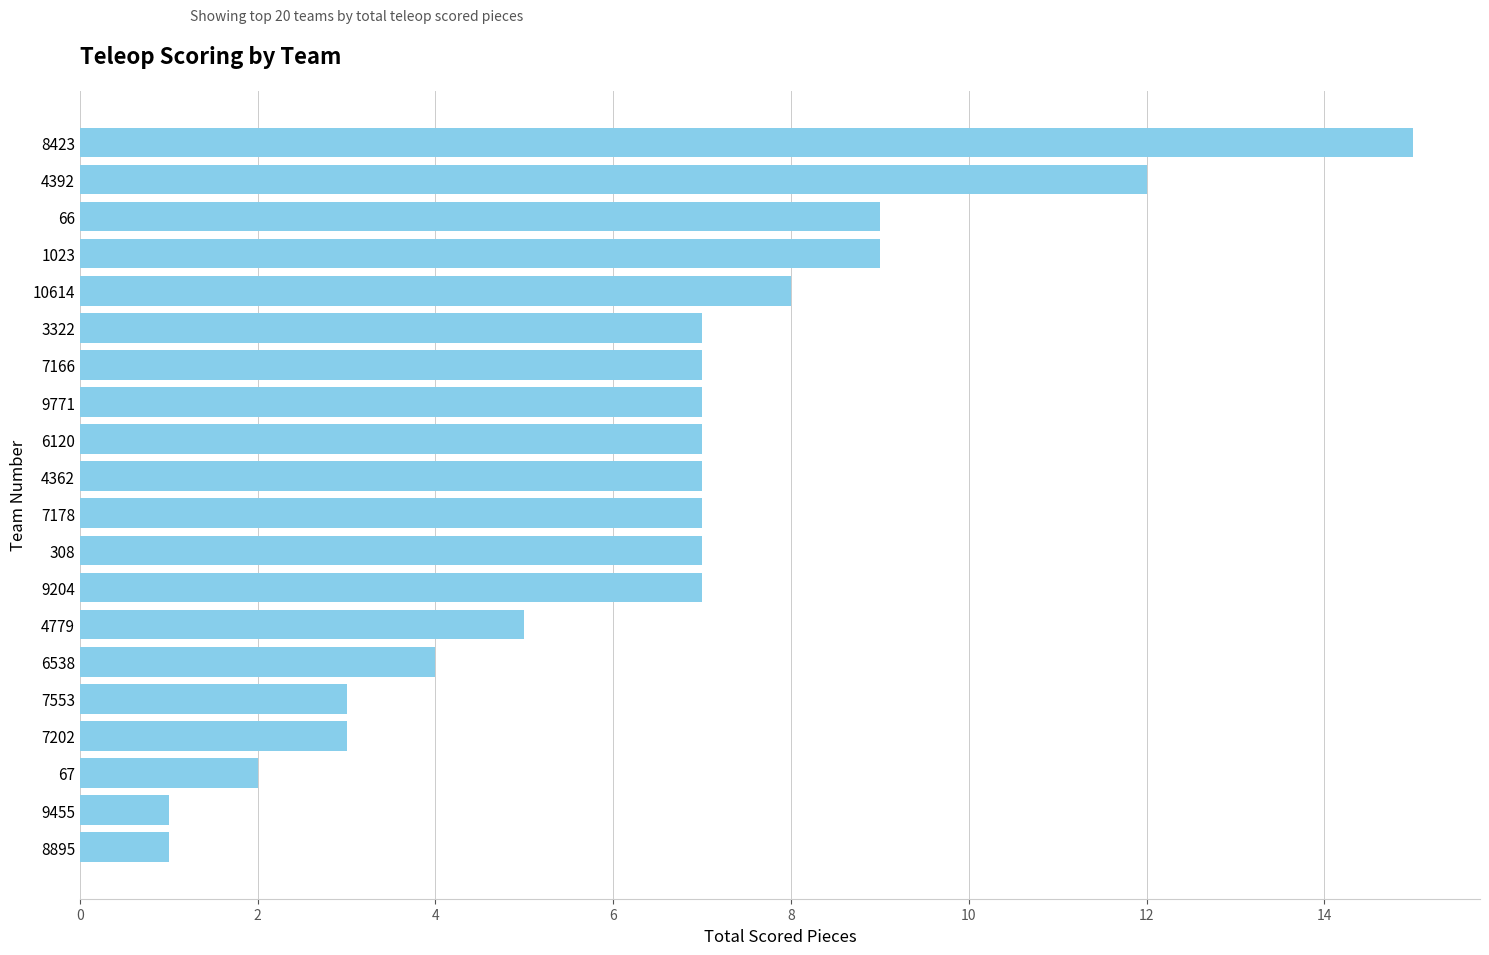

Between 7553 and 6120, which is larger?

6120